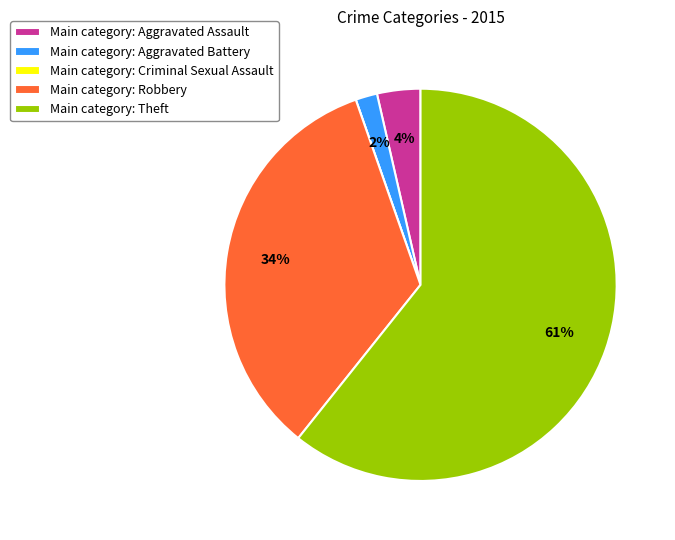

Does Main category: Aggravated Assault represent more than half of the total?

No